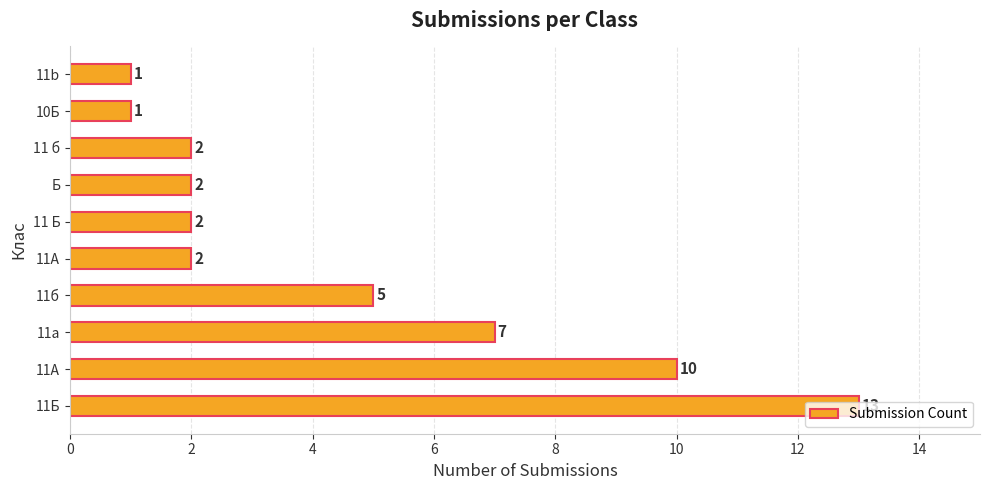

How many bars are there in total?

10